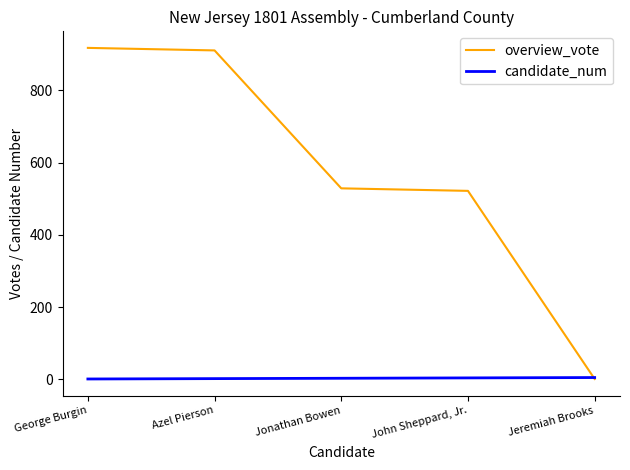

Is the value of candidate_num at Jeremiah Brooks greater than the value of overview_vote at George Burgin?

No